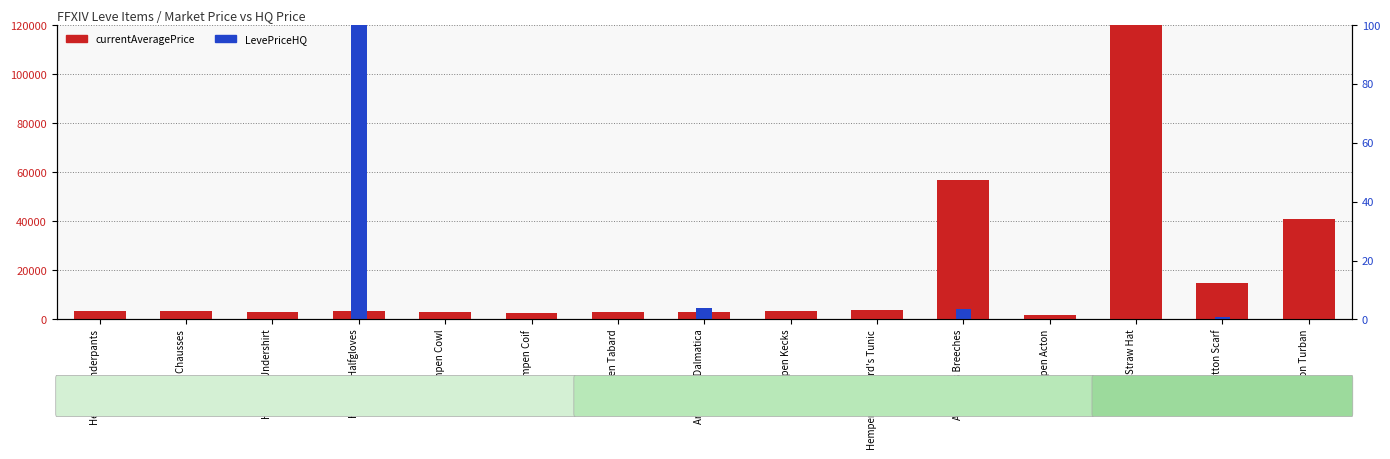

At how many categories does at least one series exceed 8188465?

1